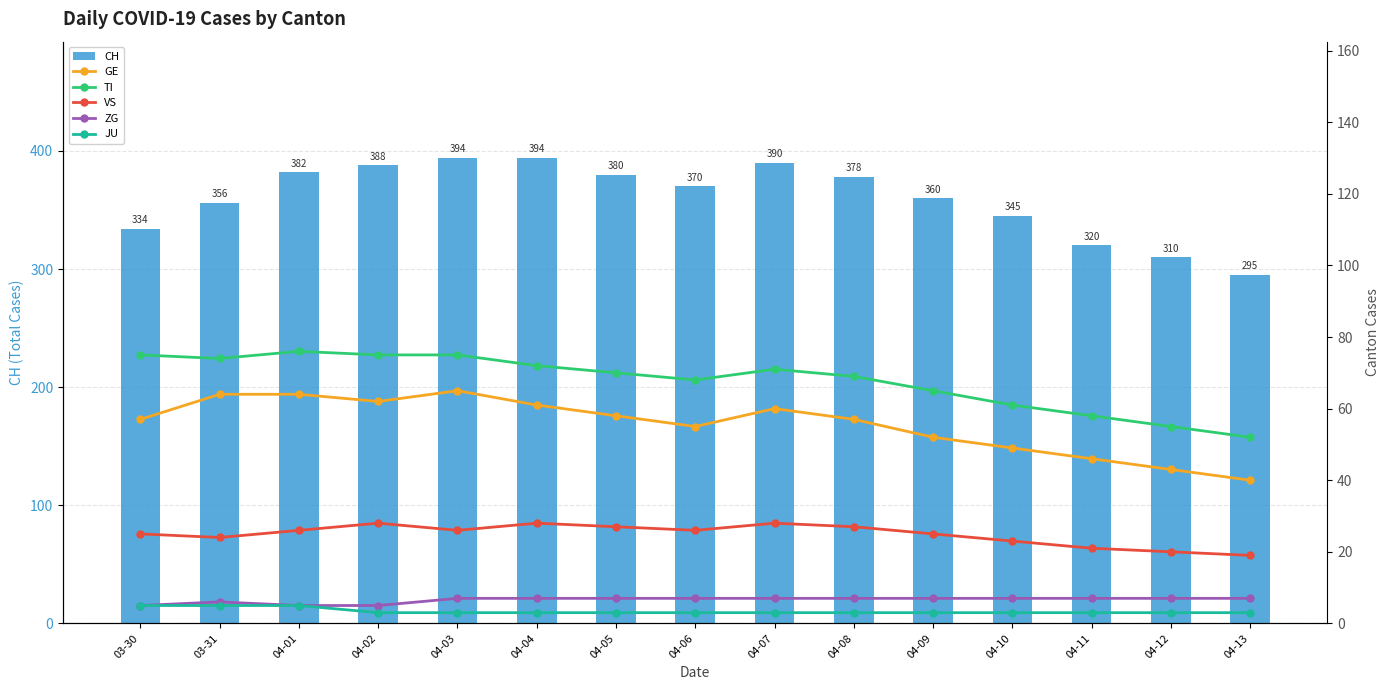

What is the difference between the maximum and minimum values in the CH series?

99